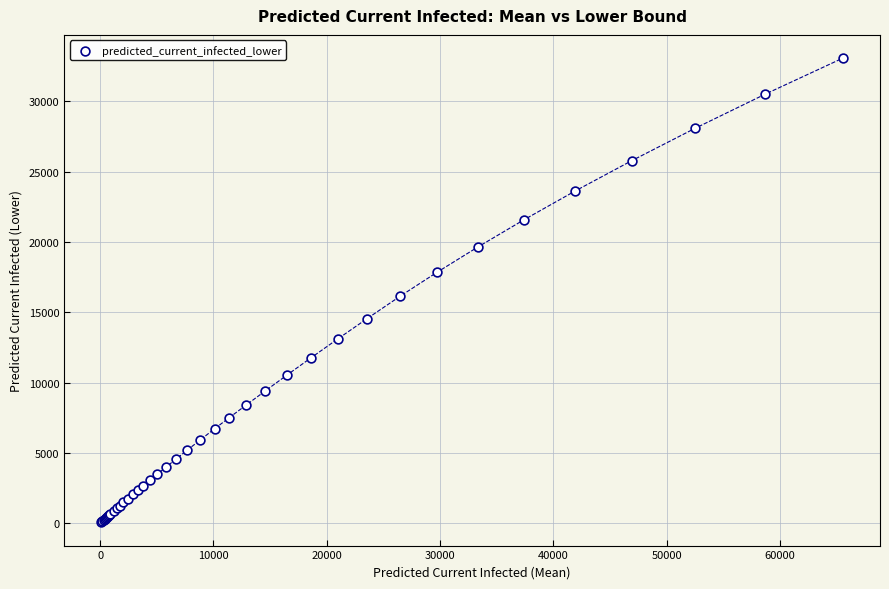

What Y value in the scatter plot is closest to 16565?

16142